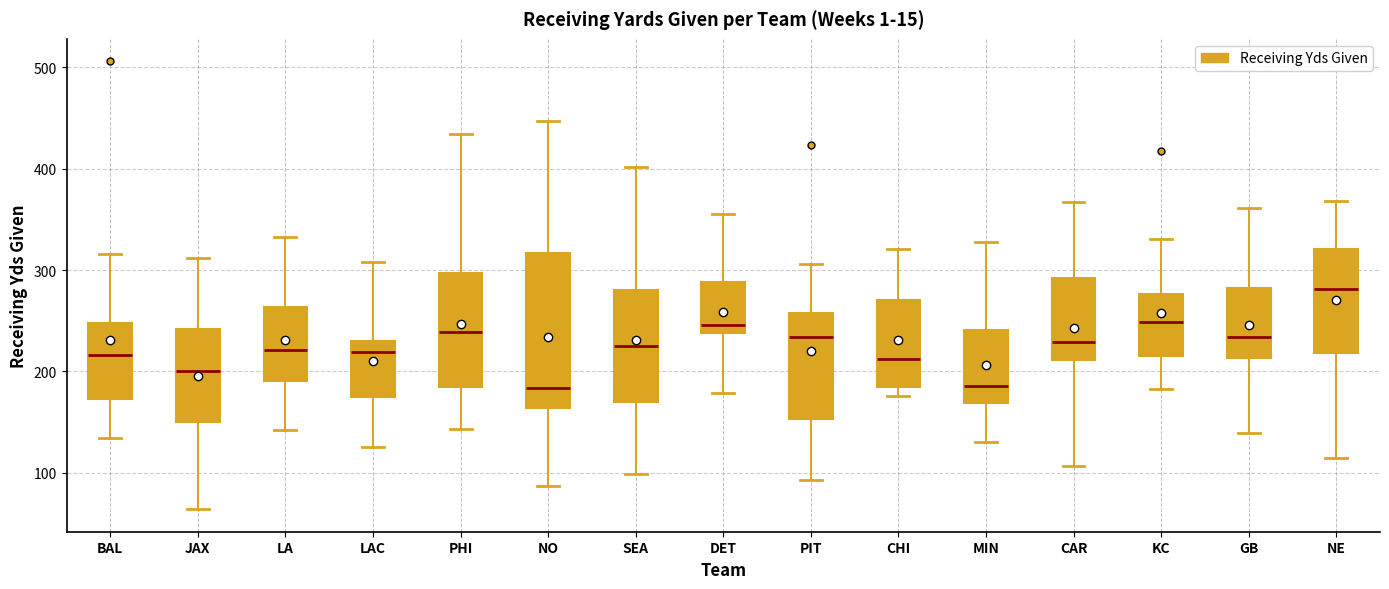

Which box is the tallest, from its lower edge to its upper edge?

NO